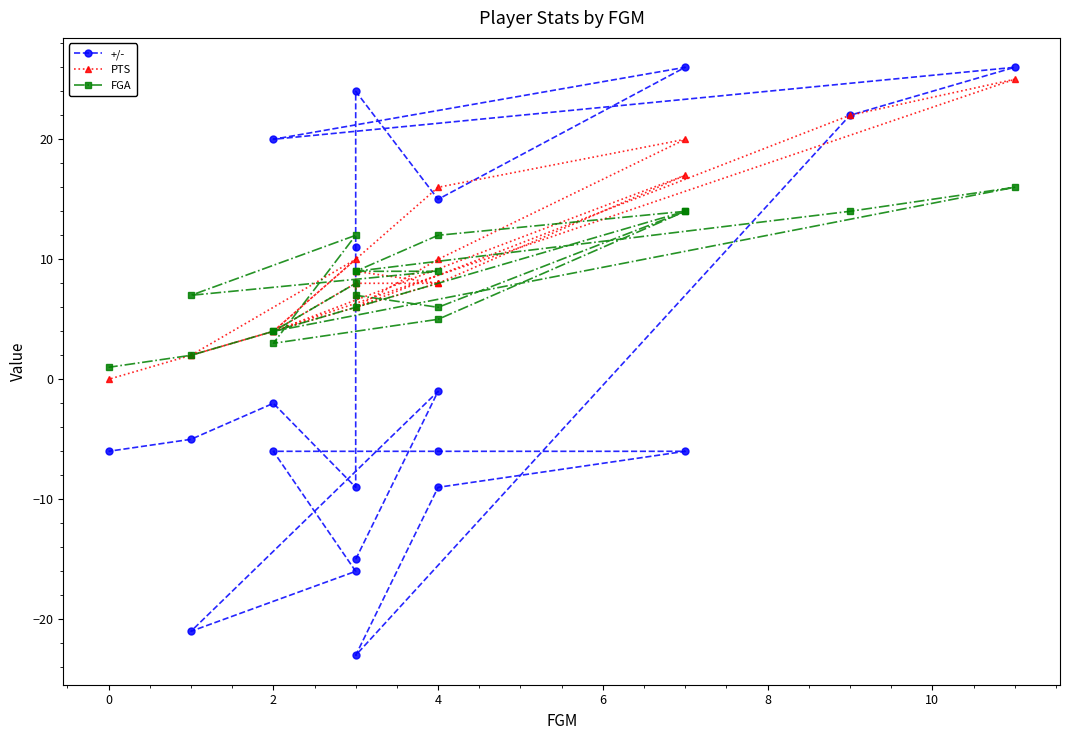

What is the value of the +/- point at the 12th from the left?

20